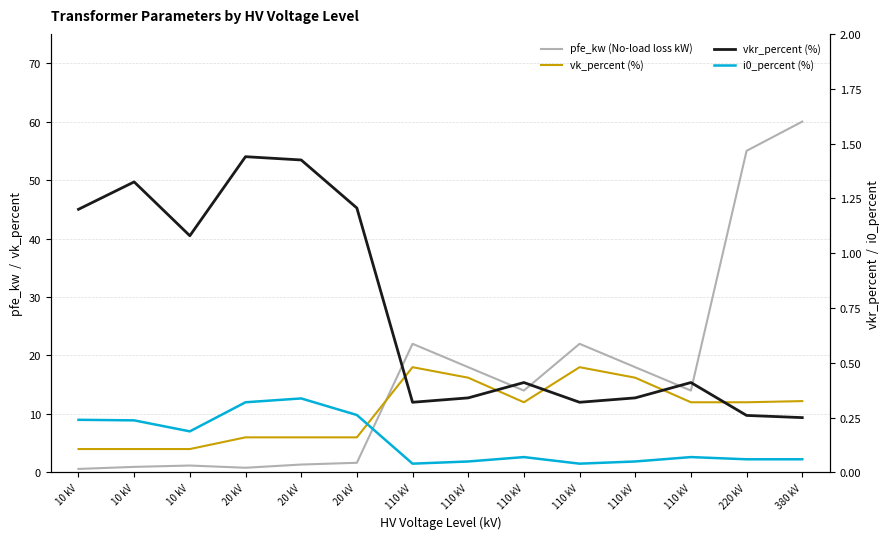

The value of i0_percent at 20 kV is 0.1. True or false?

False